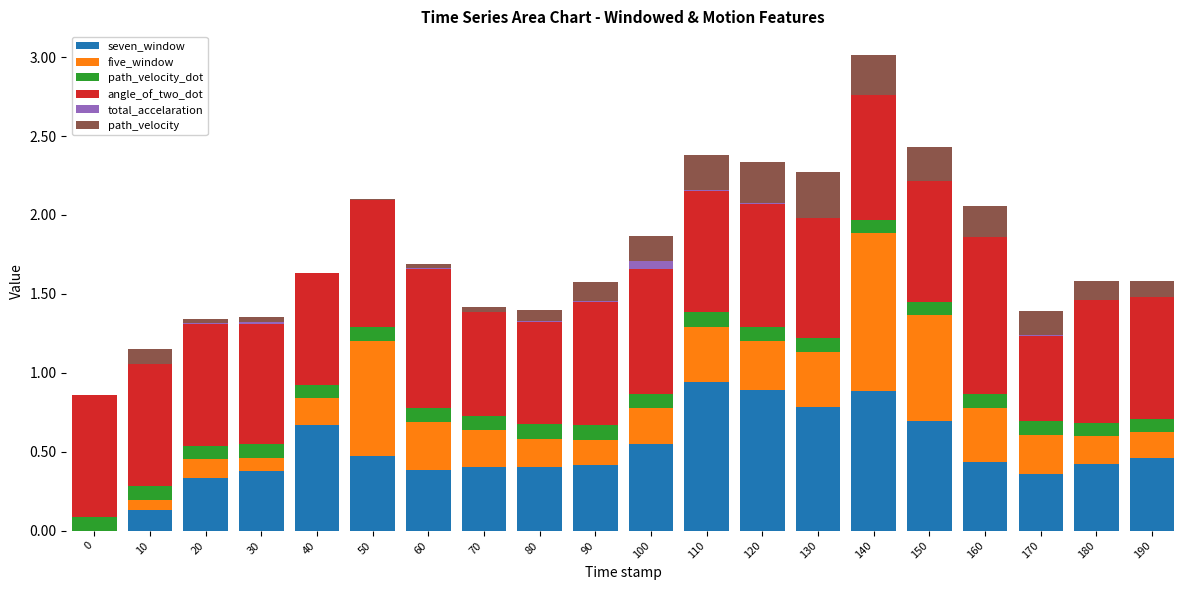

At which category is the sum across all series the highest?

140